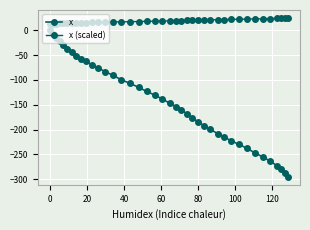

How many categories are shown in the chart?

40